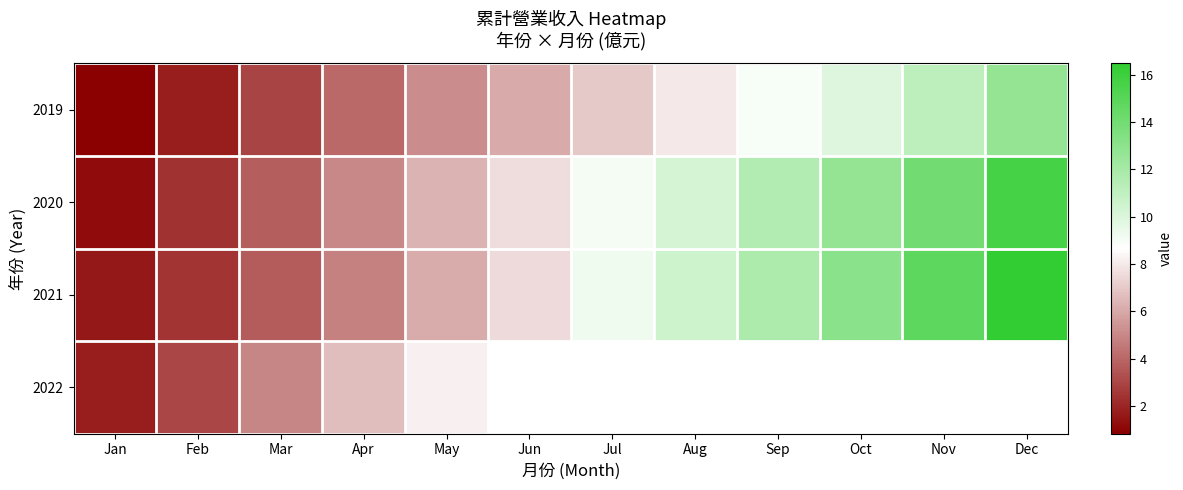

What is the greatest value displayed?

16.5